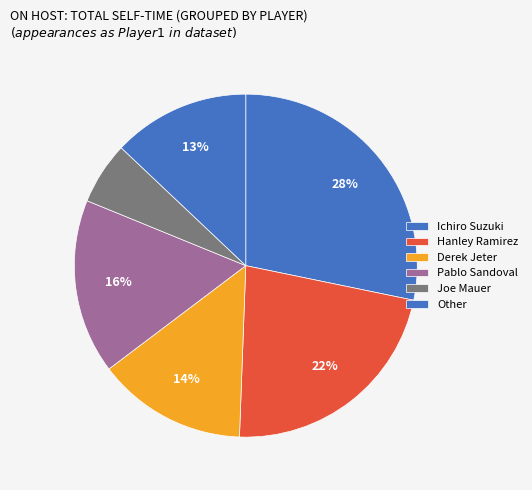

Count the number of slices in the pie.

6